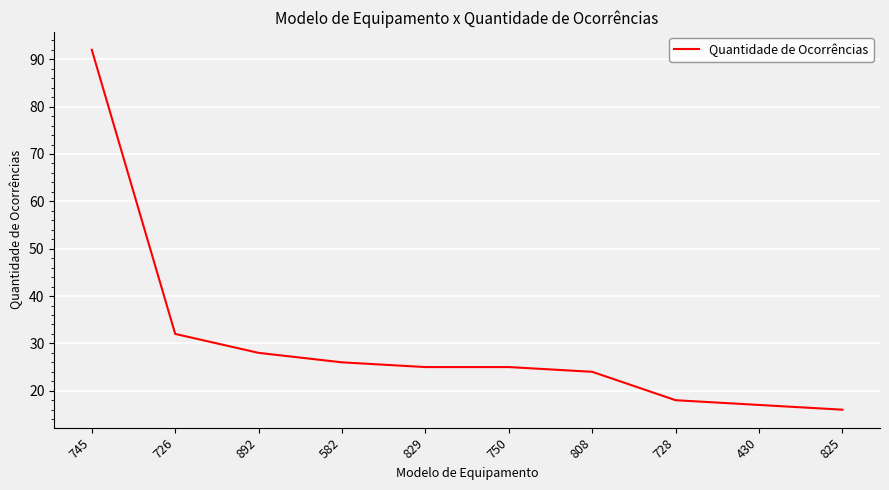

Between 430 and 745, which is larger?

745